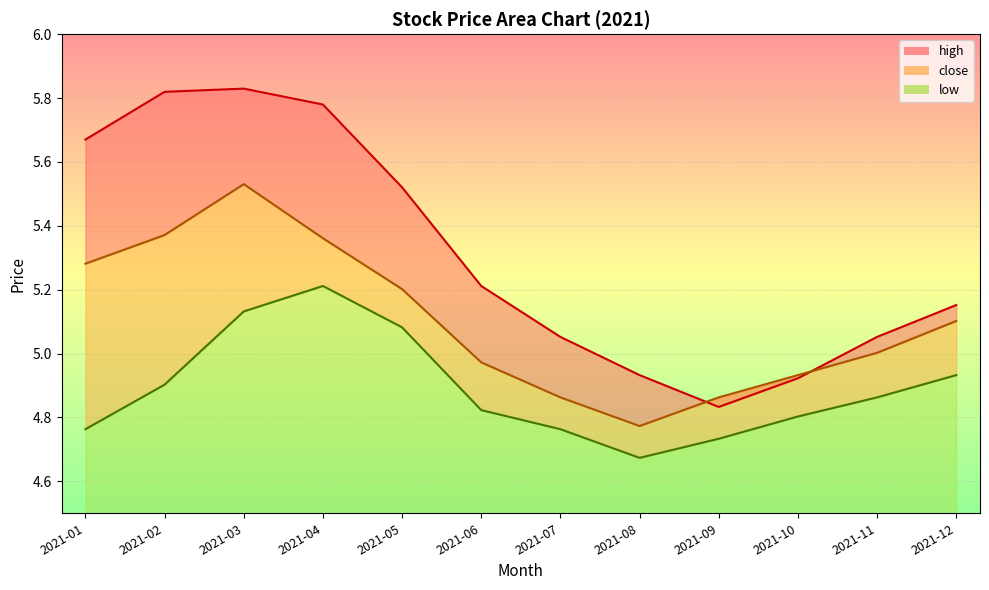

At 2021-03, list the series in order from largest to smallest.

high, close, low